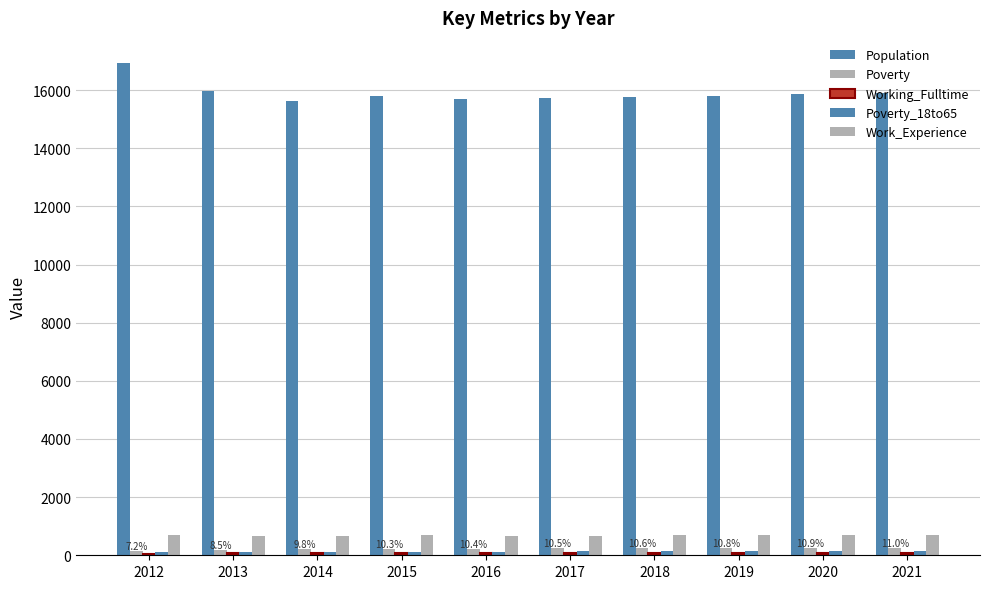

At 2018, list the series in order from smallest to largest.

Working_Fulltime, Poverty_18to65, Poverty, Work_Experience, Population